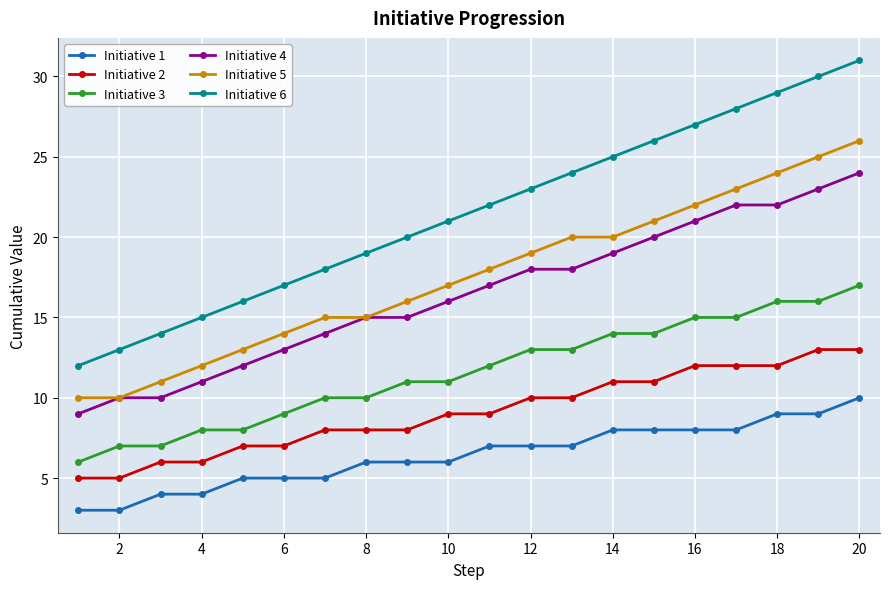

What is the minimum value for Initiative 1?

3